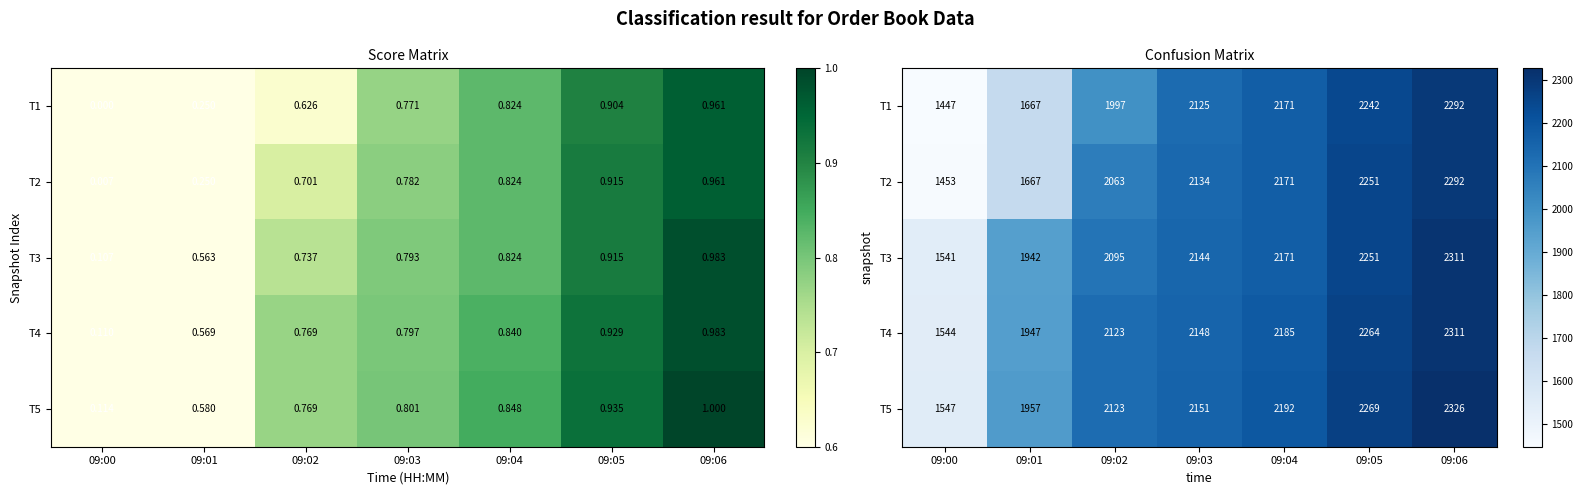

What is the sum of all T1 values?

13941